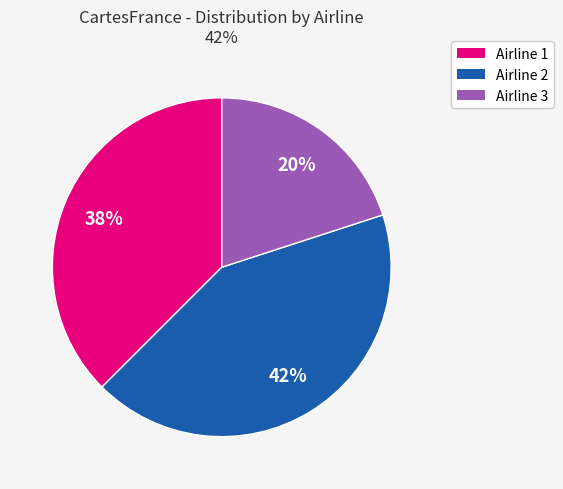

To the nearest percent, what is the average slice percentage?

33%